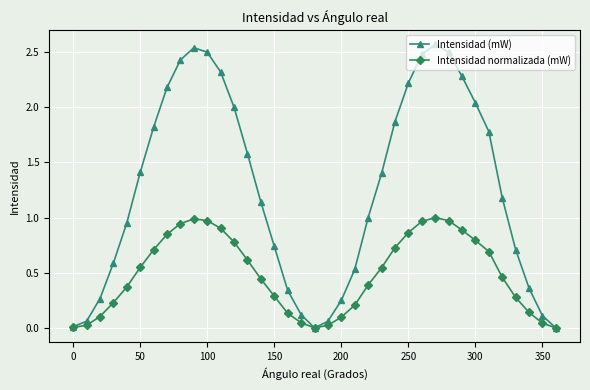

Which series has the largest total across all categories?

Intensidad (mW)